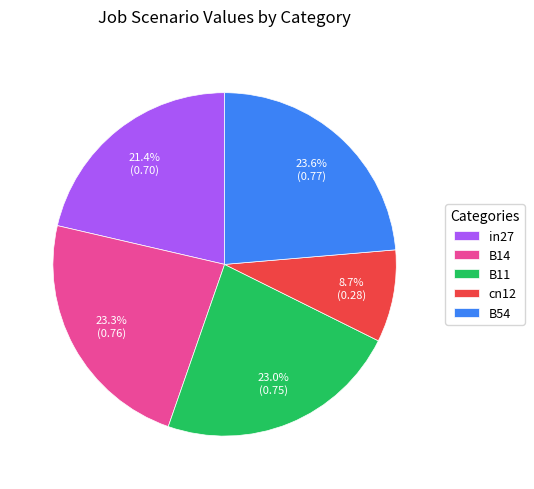

Which category has the smallest portion of the pie?

cn12